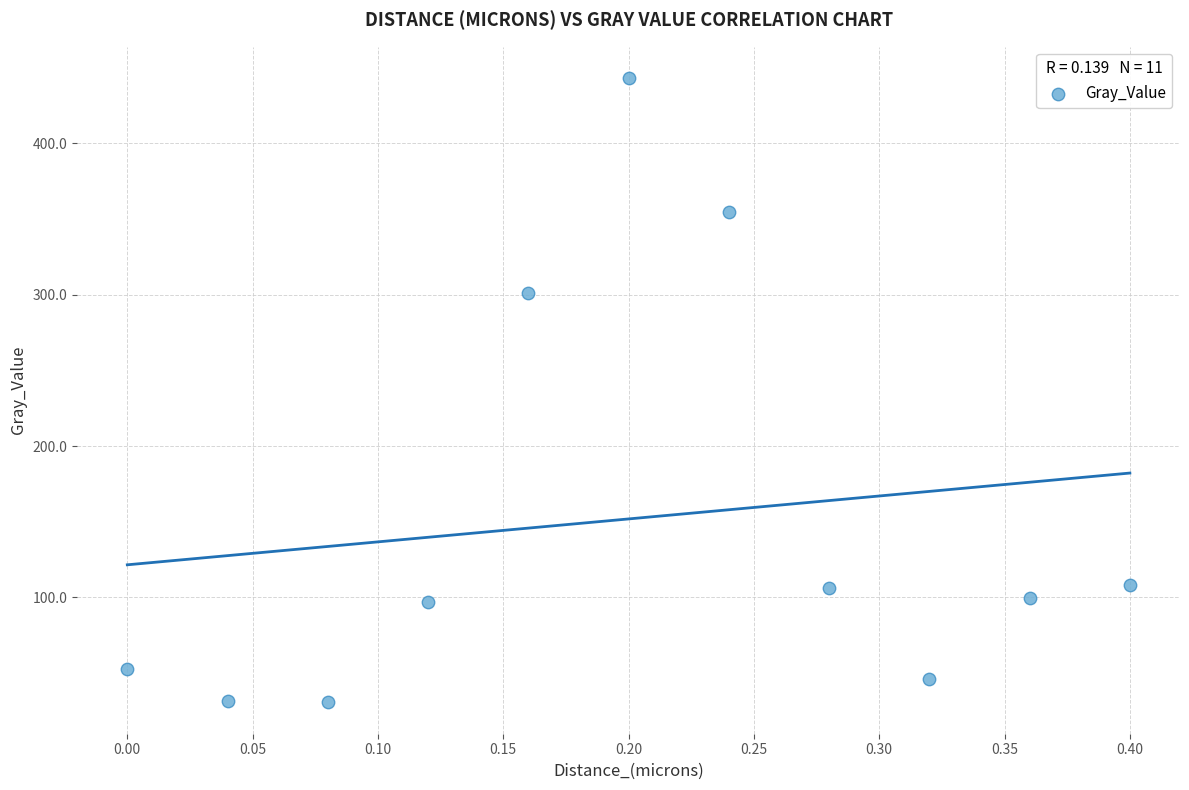

What Y value in the scatter plot is closest to 236?

301.1